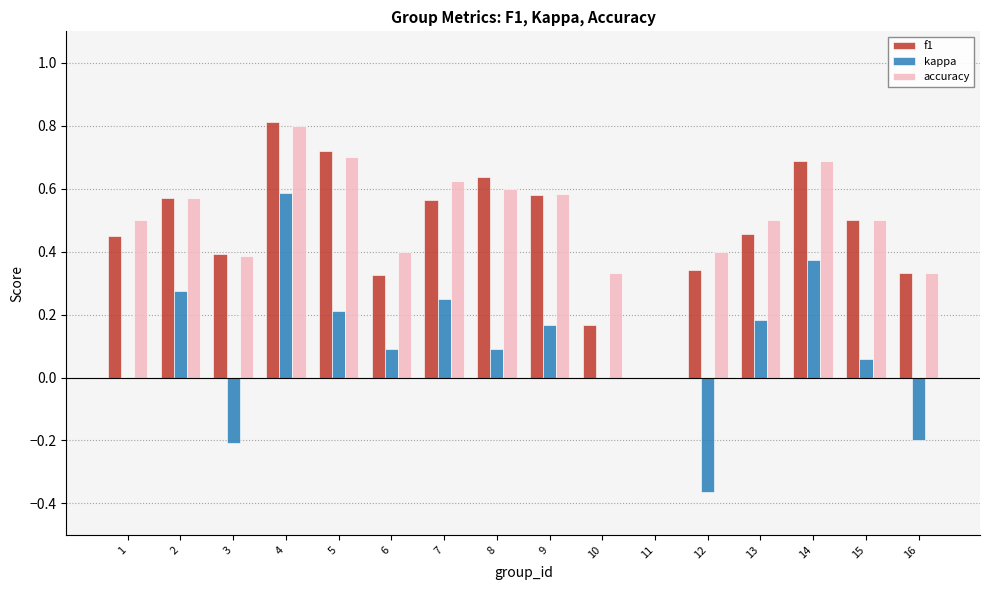

What is the total value across all series at 15?

1.1